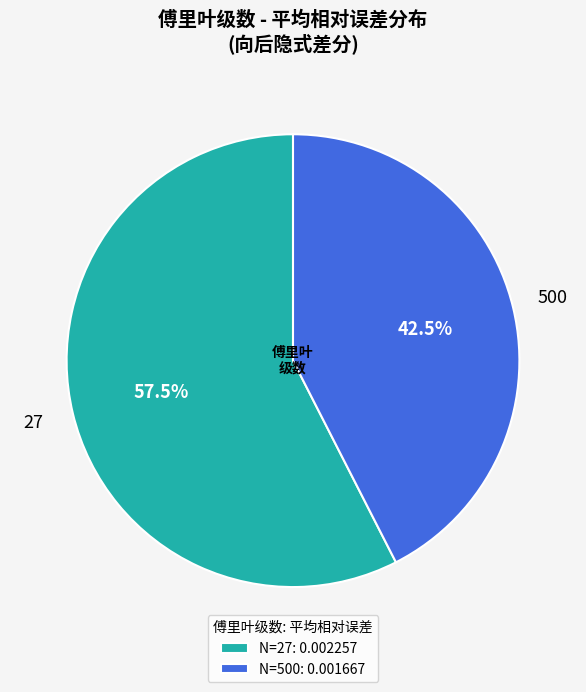

Between N=500: 0.001667 and N=27: 0.002257, which is larger?

N=27: 0.002257